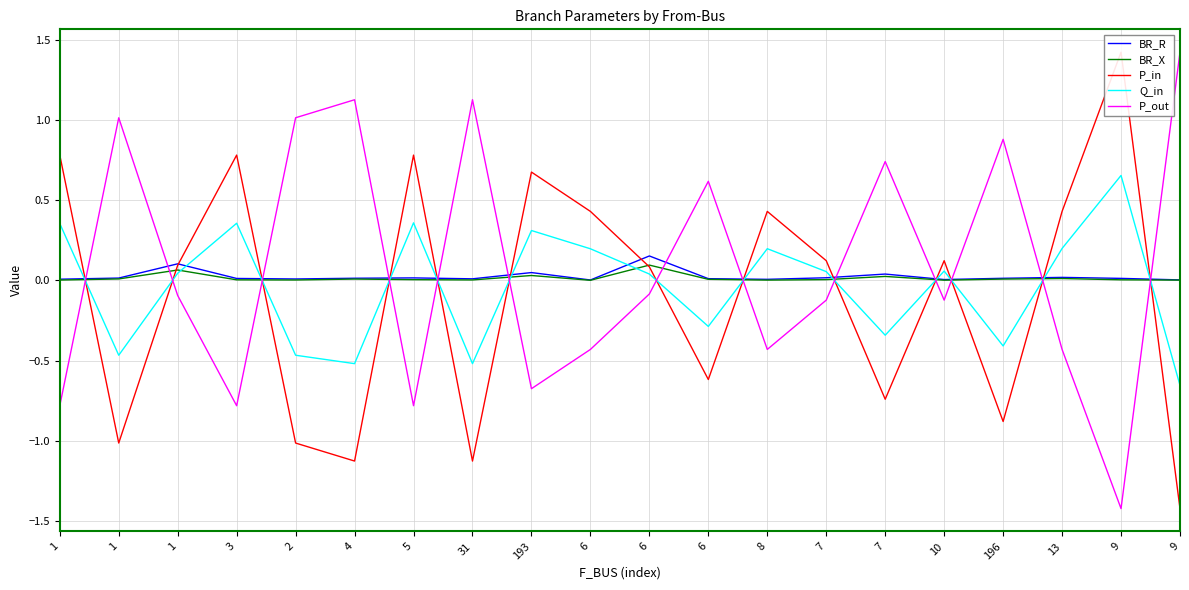

Between 9 and 7, which is larger?

7